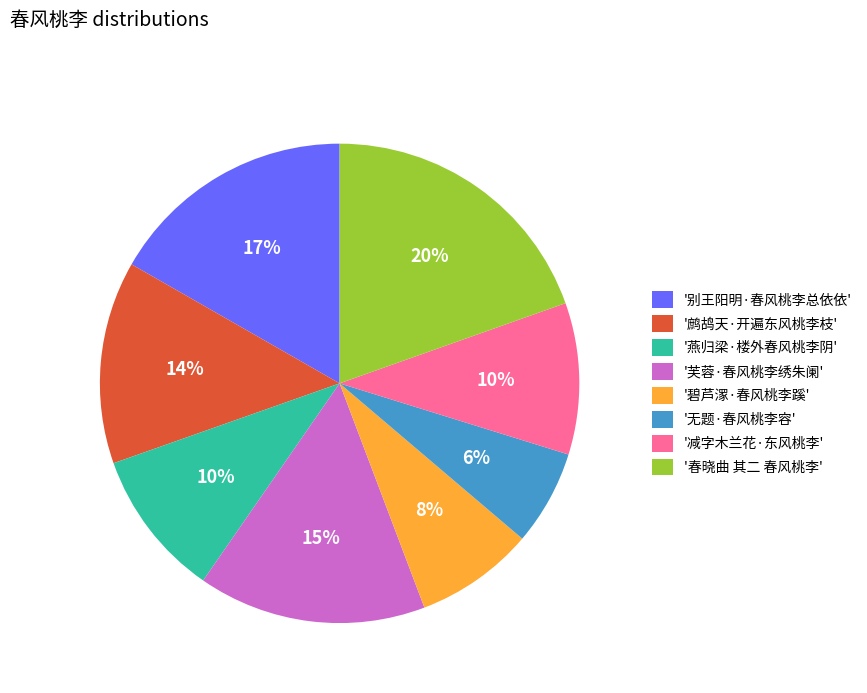

How many segments does this pie chart have?

8